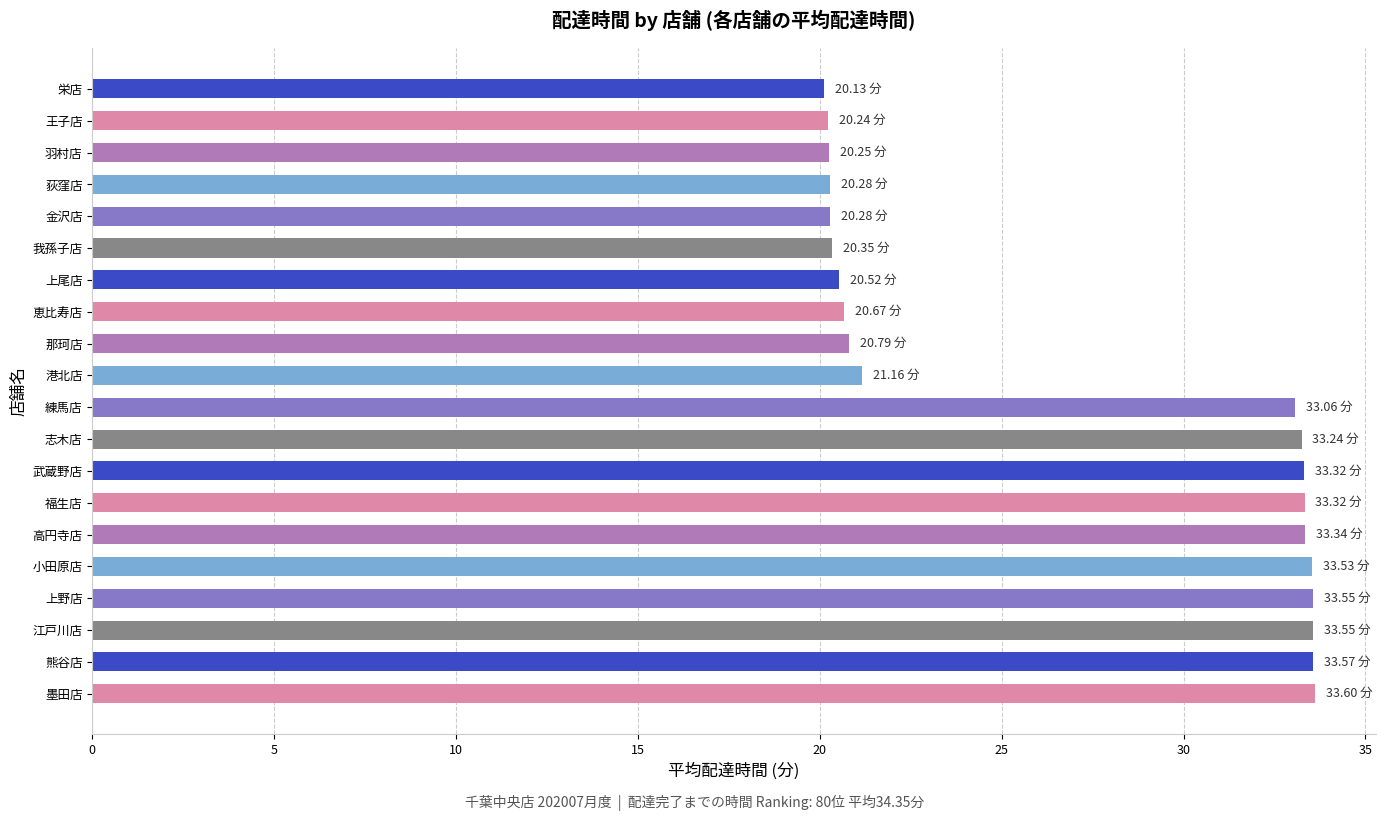

What is the label of the 2nd bar from the bottom?

熊谷店